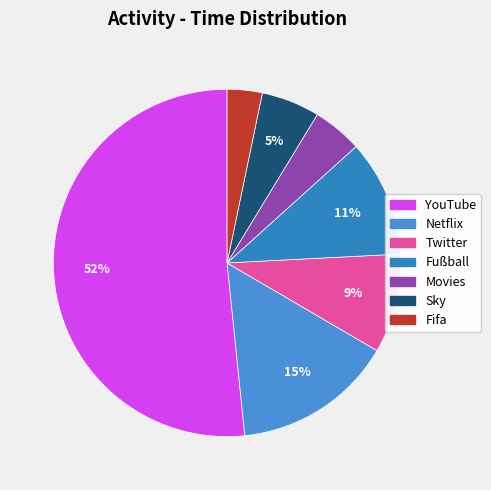

True or false: Fifa accounts for 3% of the total.

True